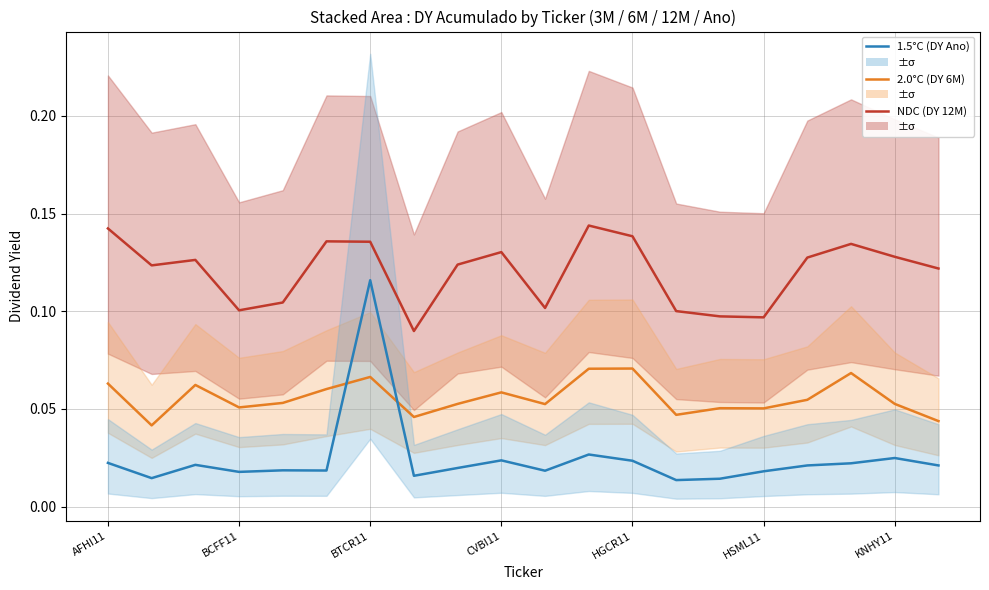

At 17, list the series in order from smallest to largest.

1.5°C, 2.0°C, NDC